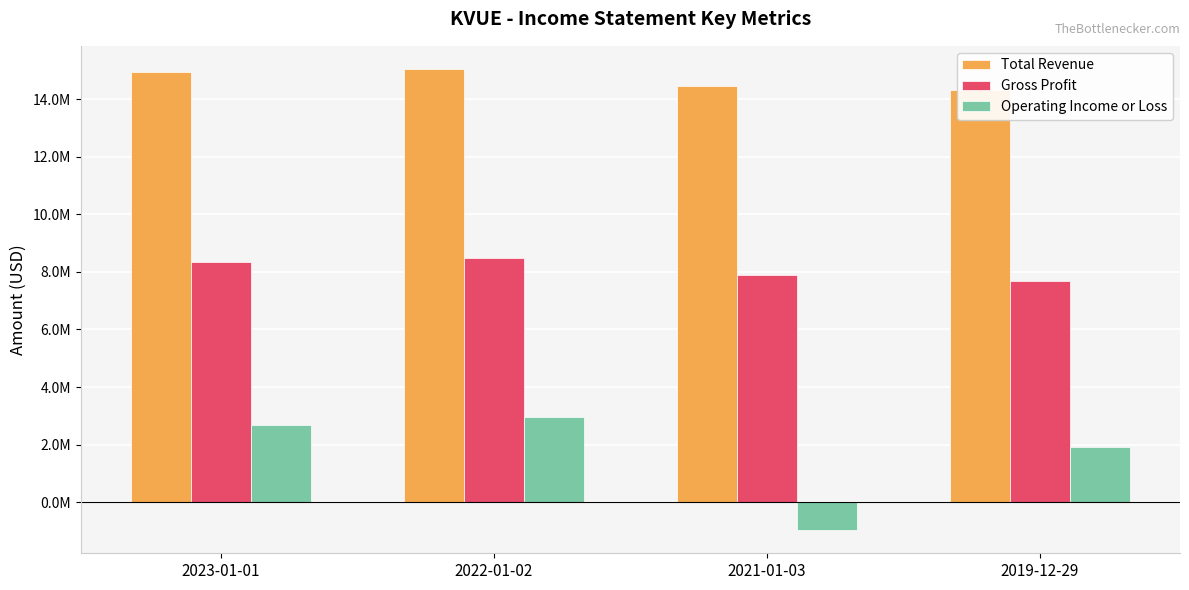

Which series has the largest total across all categories?

Total Revenue